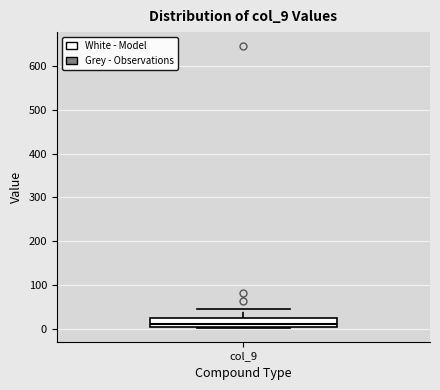

Where does the upper whisker of the box for col_9 end on the y-axis? The values are not printed on the chart, so give them approximately, as read against the axis.

40